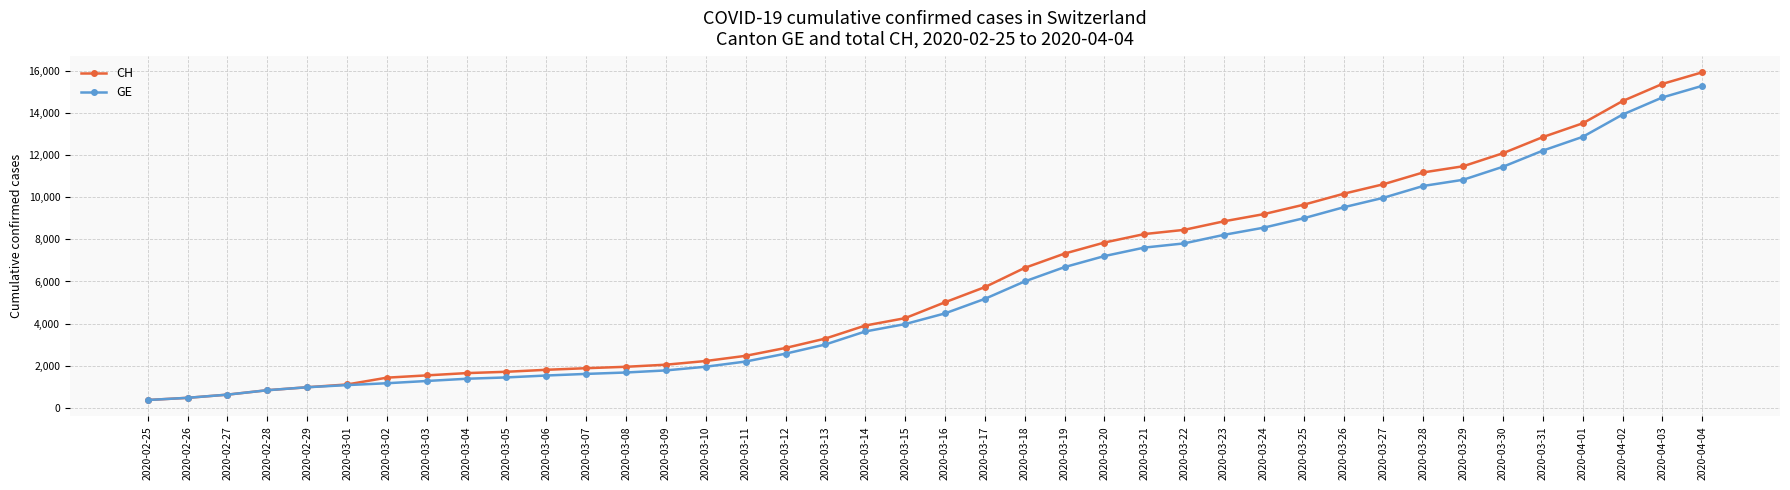

Count the number of data series in this chart.

2